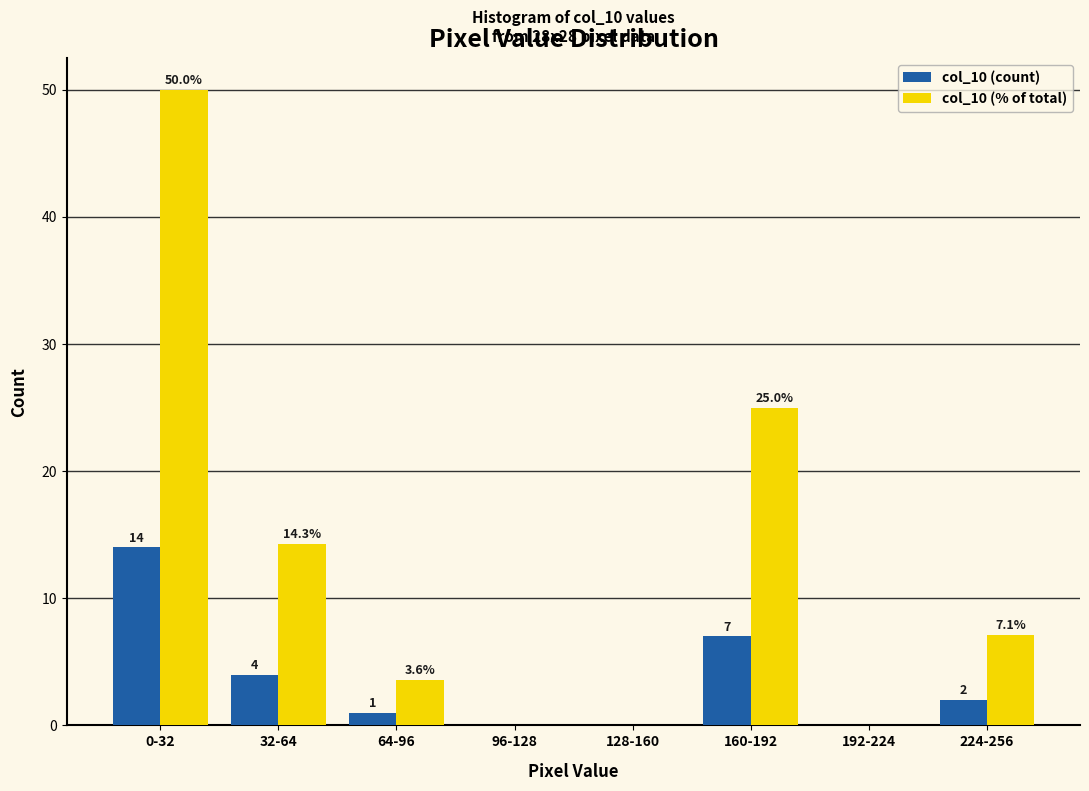

Reading left to right, transcribe all the data shown in this chart.

col_10 (count): 0-32=14.0	32-64=4.0	64-96=1.0	96-128=0.0	128-160=0.0	160-192=7.0	192-224=0.0	224-256=2.0
col_10 (% of total): 0-32=50.0	32-64=14.3	64-96=3.6	96-128=0.0	128-160=0.0	160-192=25.0	192-224=0.0	224-256=7.1